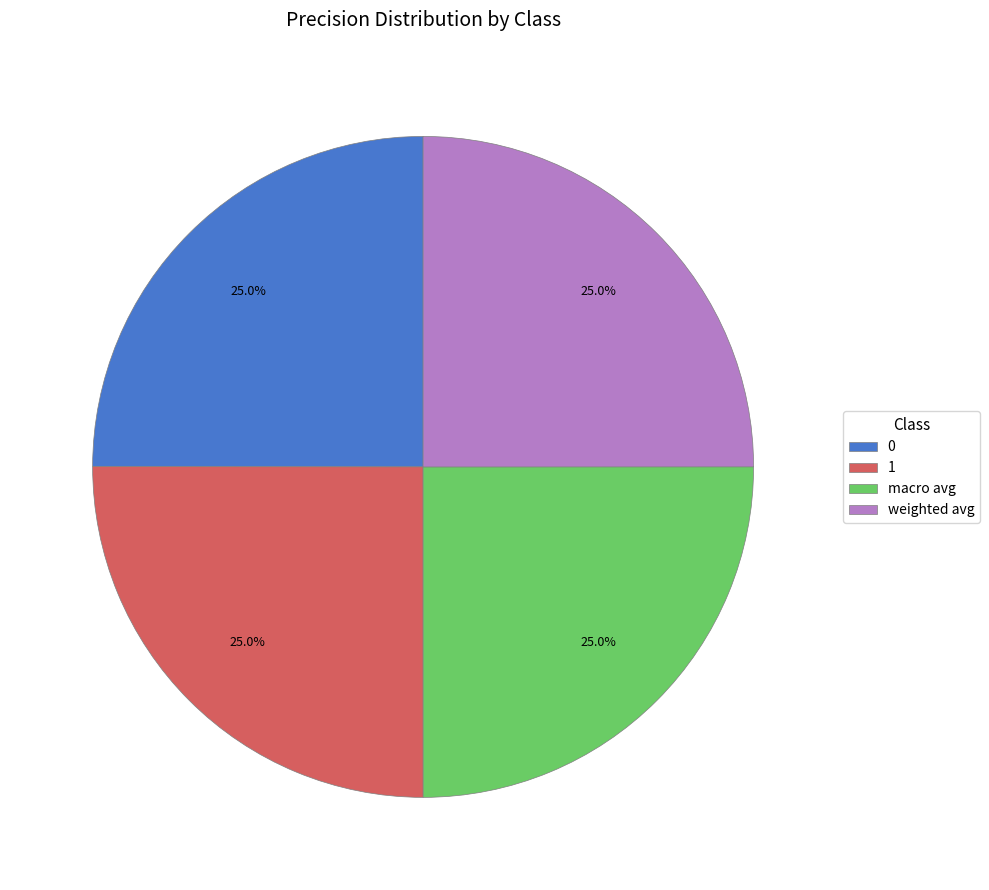

Does weighted avg represent more than half of the total?

No